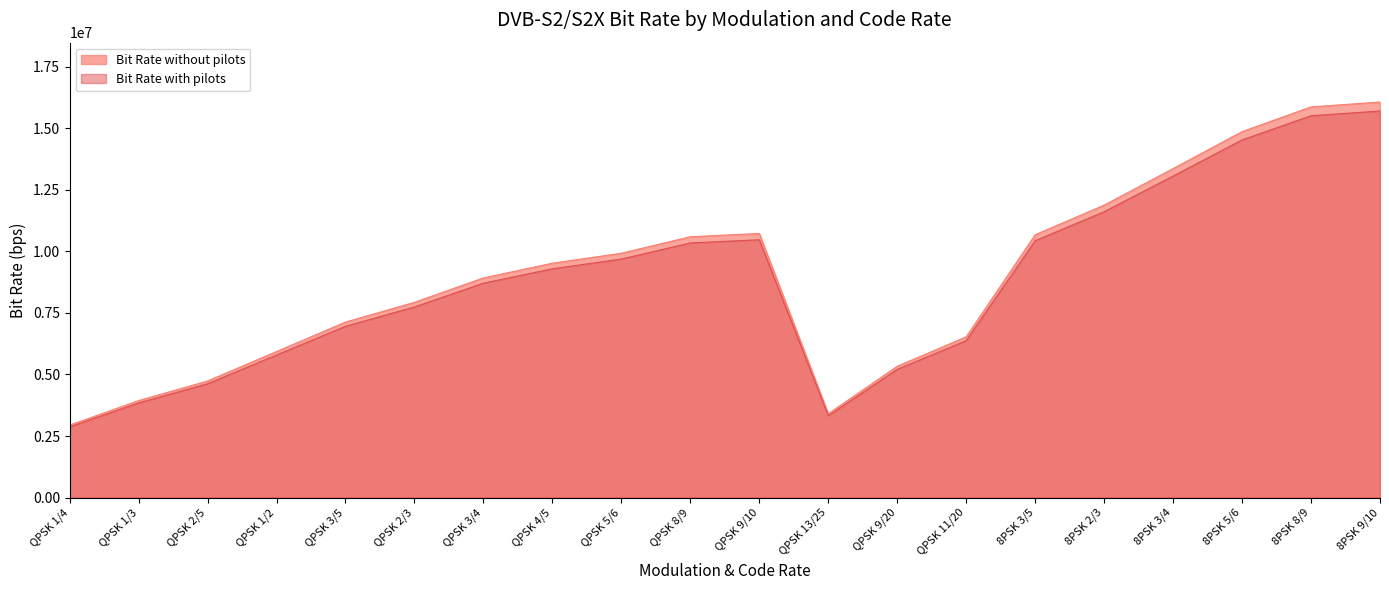

Which category has the highest value across all series?

8PSK 9/10